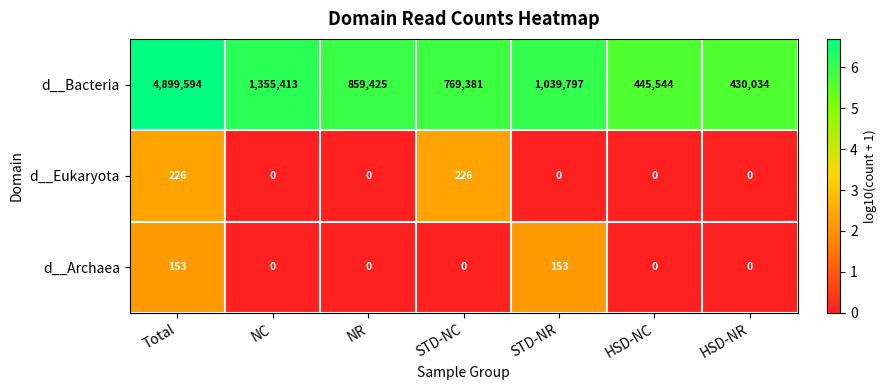

Reading left to right, list all the values displayed in this chart.

d__Bacteria: 4899594	1355413	859425	769381	1039797	445544	430034
d__Eukaryota: 226	0	0	226	0	0	0
d__Archaea: 153	0	0	0	153	0	0